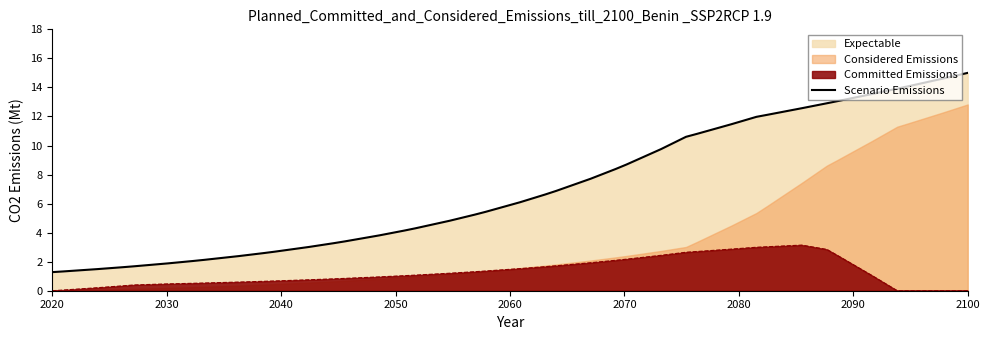

What is the average value?

7.0